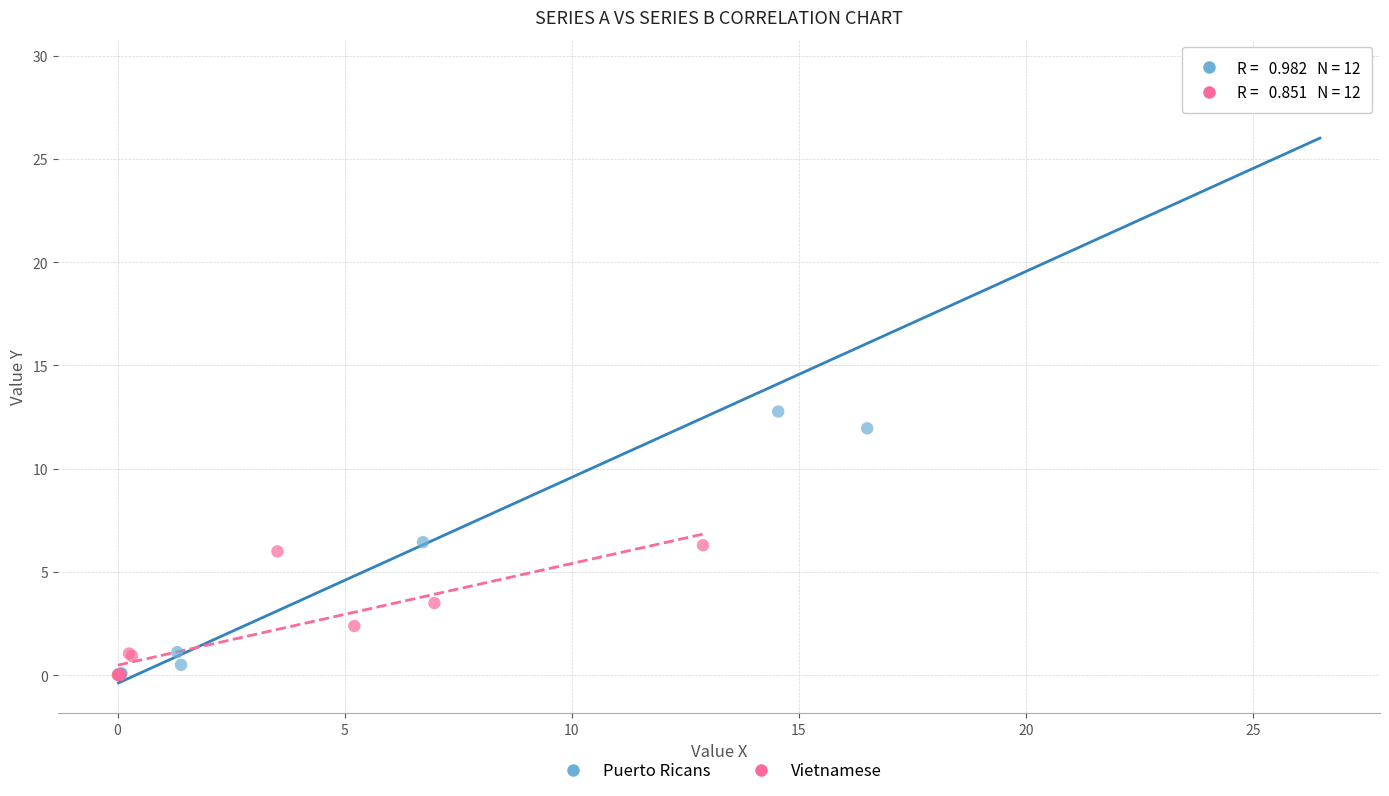

Which series reaches the maximum Y coordinate?

Puerto Ricans